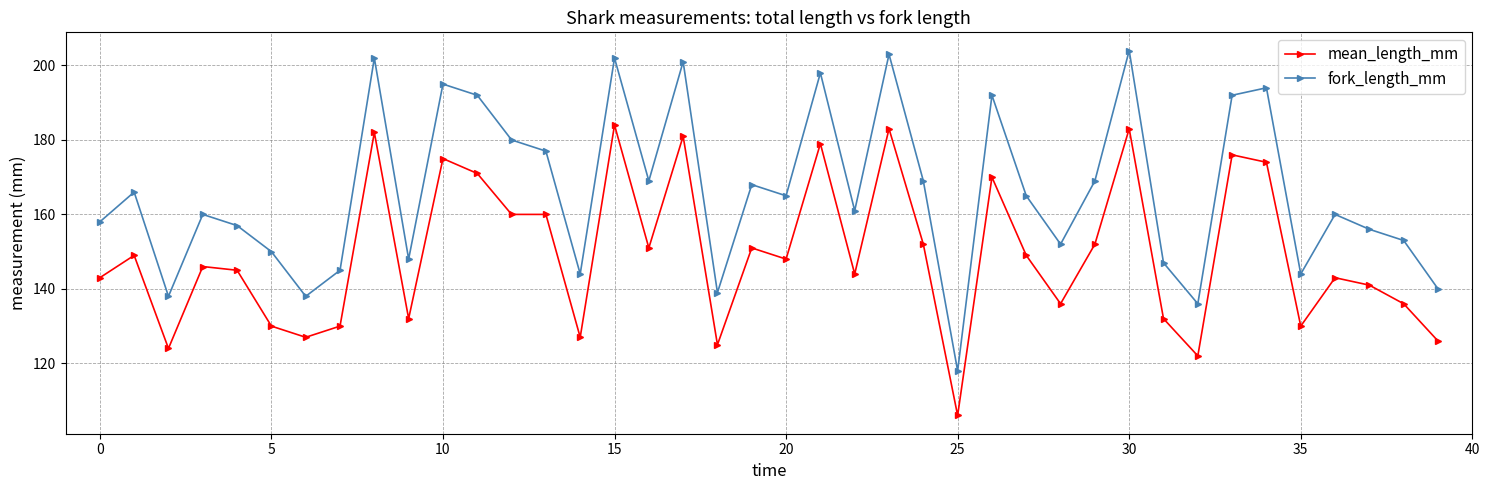

What is the minimum value shown in the chart?

106